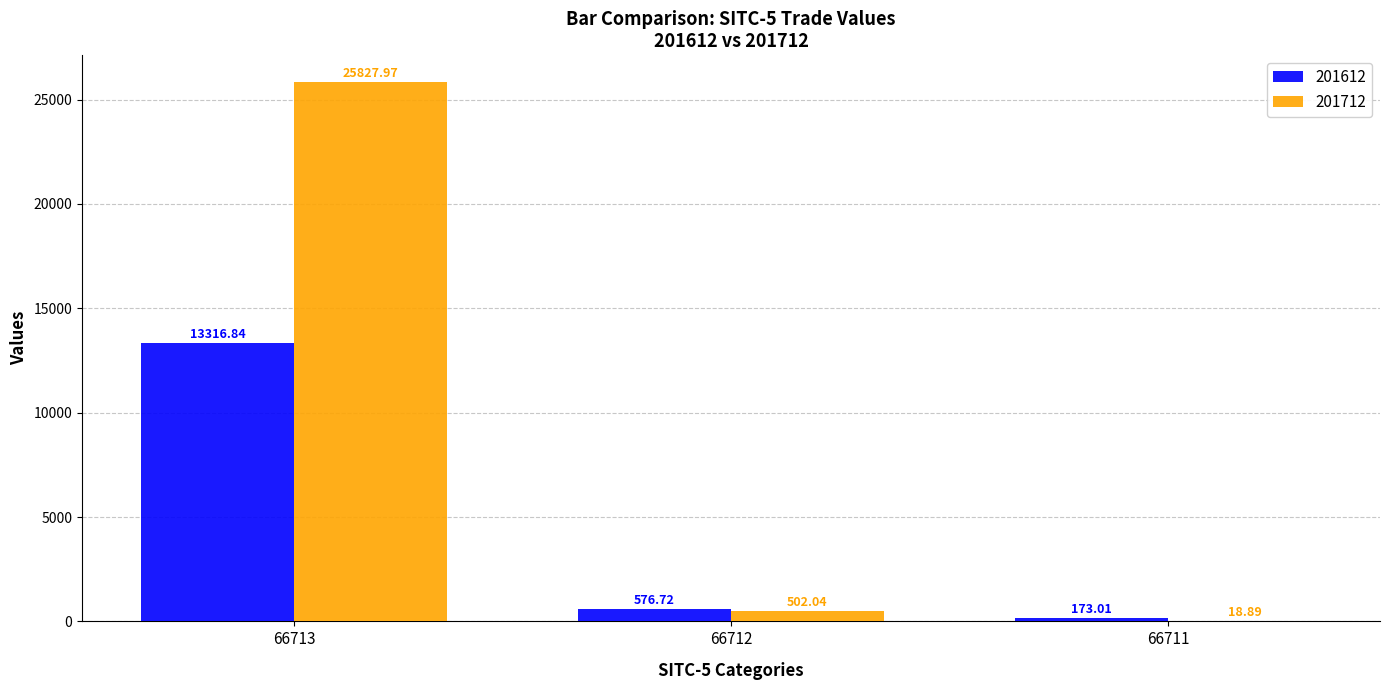

How many series are shown in this chart?

2